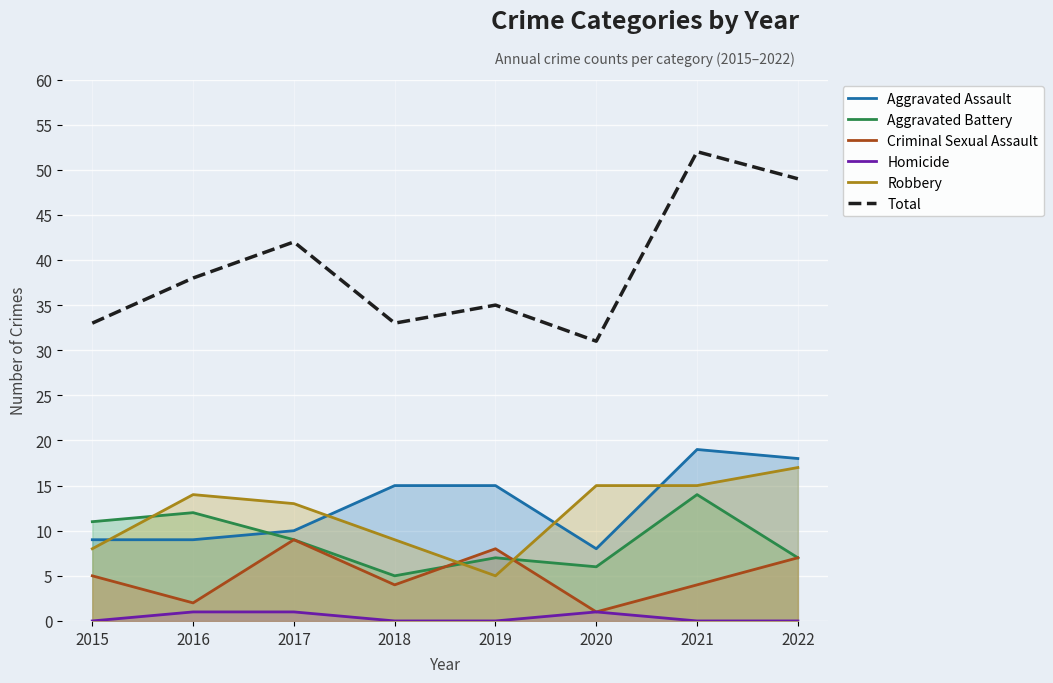

What is the difference between the highest and lowest values at 2016?

37